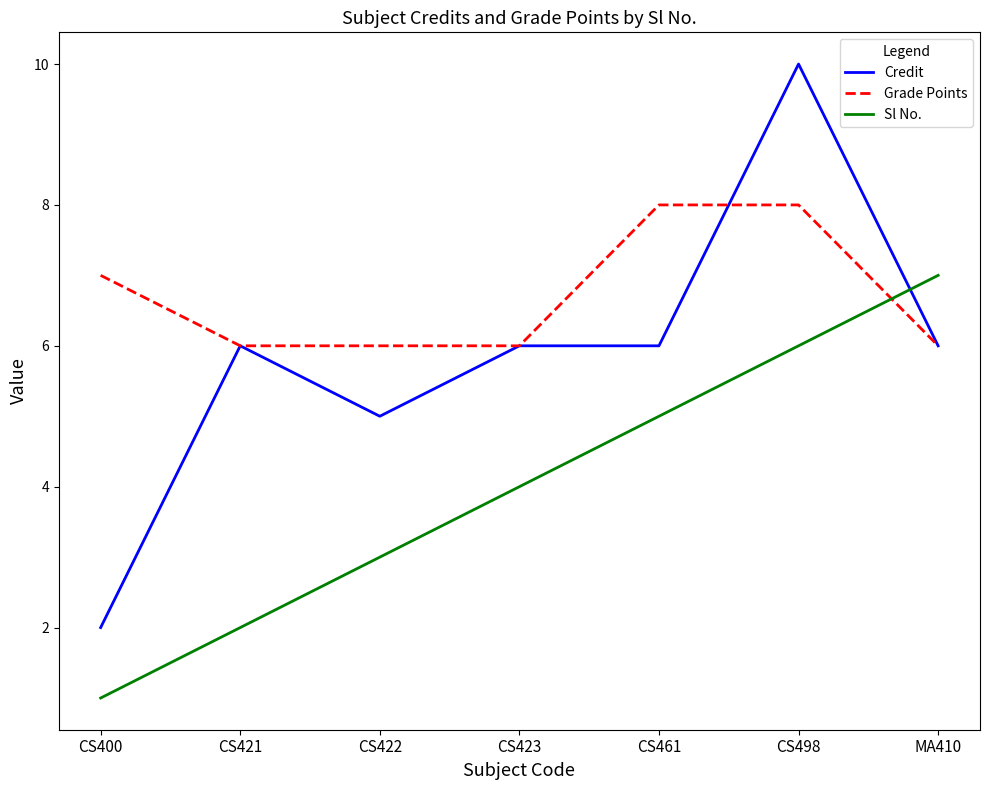

What position from the left is CS422?

3